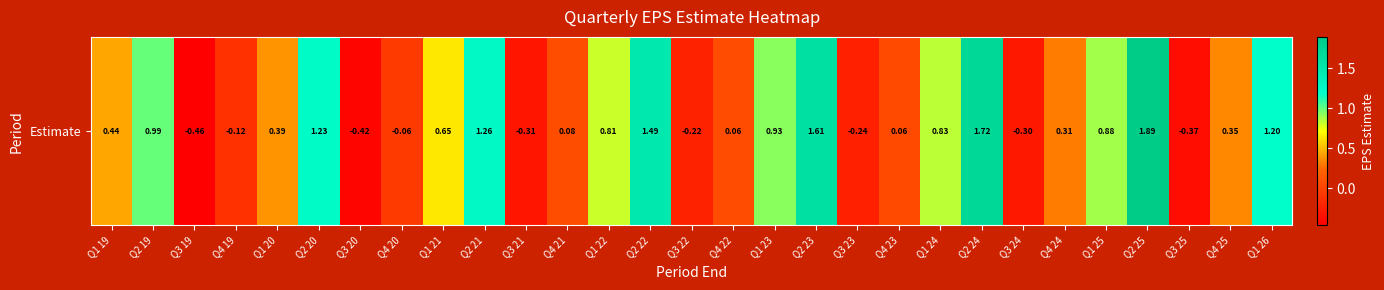

What is the minimum value shown in the chart?

-0.5